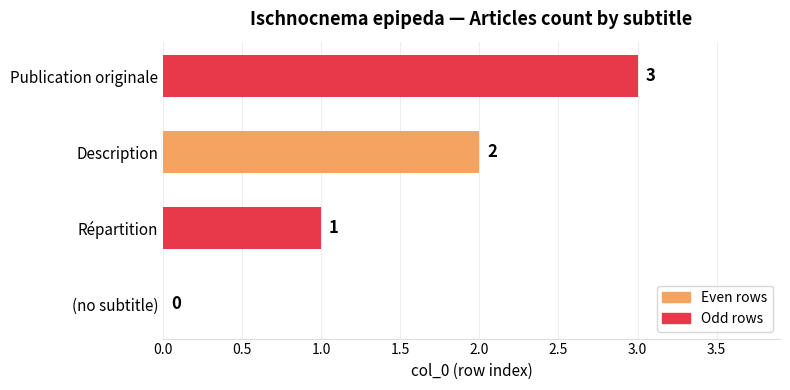

Are the bars horizontal?

Yes